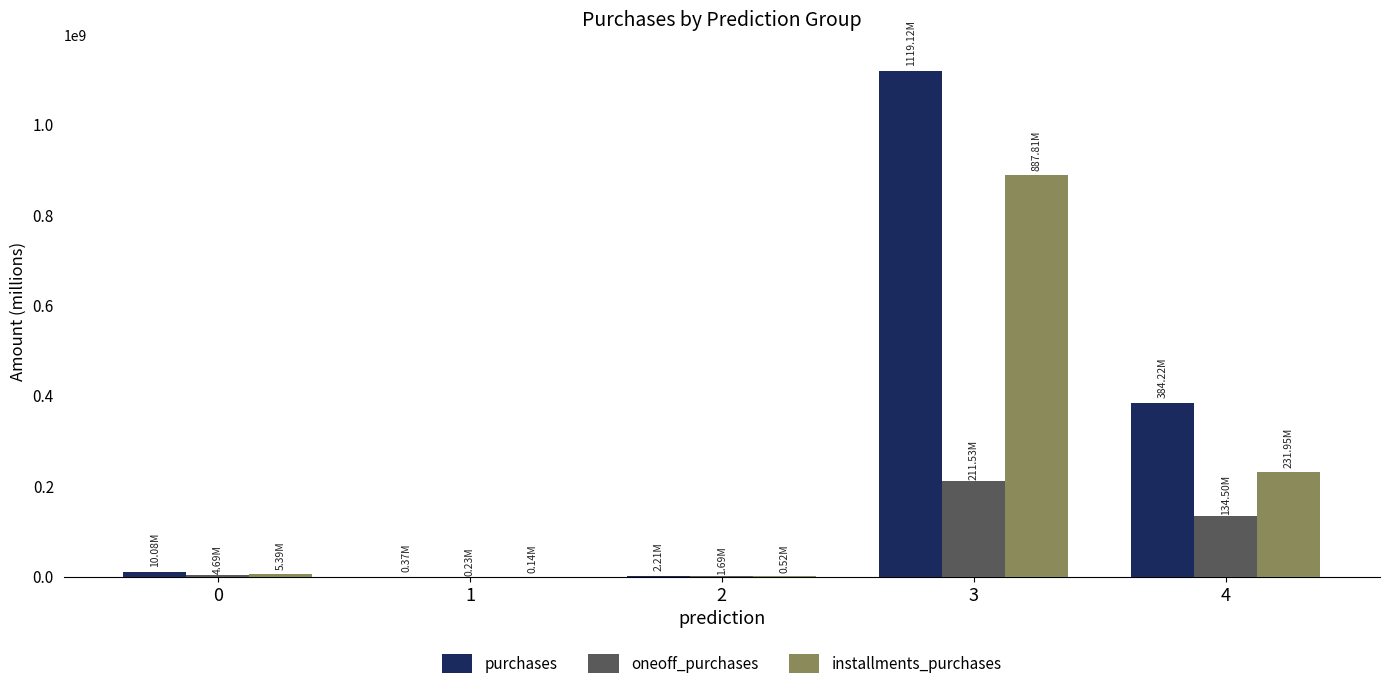

What is the average value of the installments_purchases series?

225161213.3